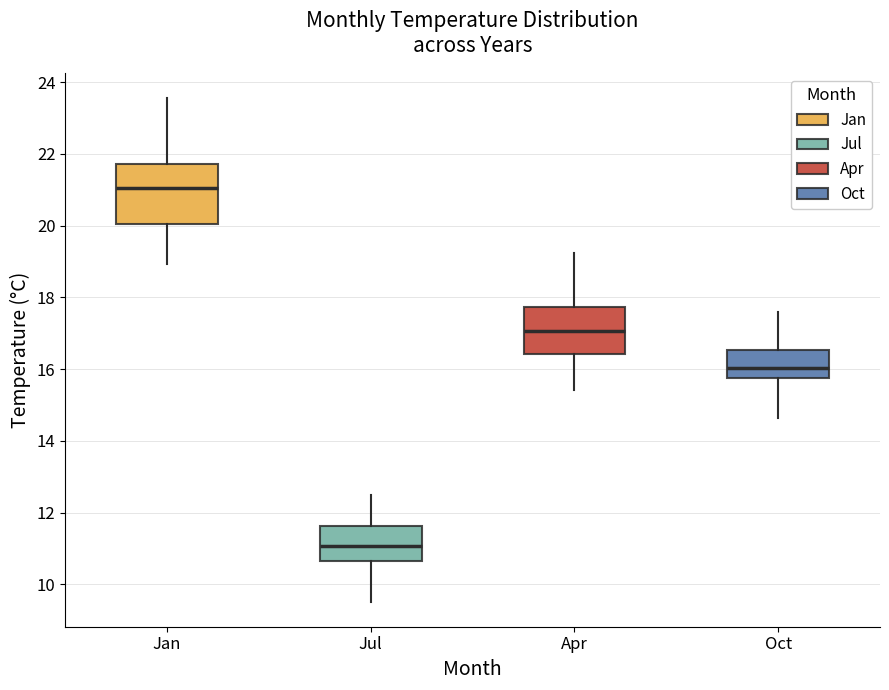

Where is the upper edge of the box for Jan on the y-axis? The values are not printed on the chart, so give them approximately, as read against the axis.

21.8